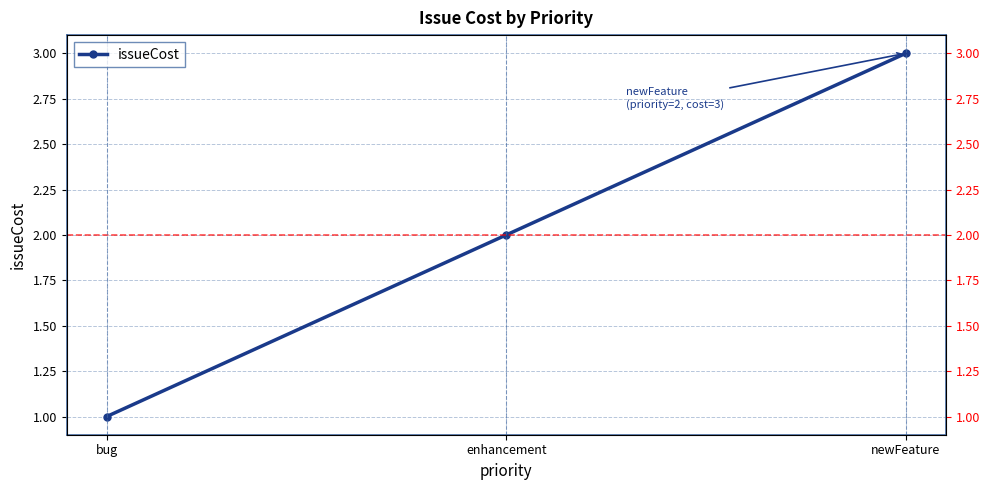

What is the change in value from bug to newFeature?

+2